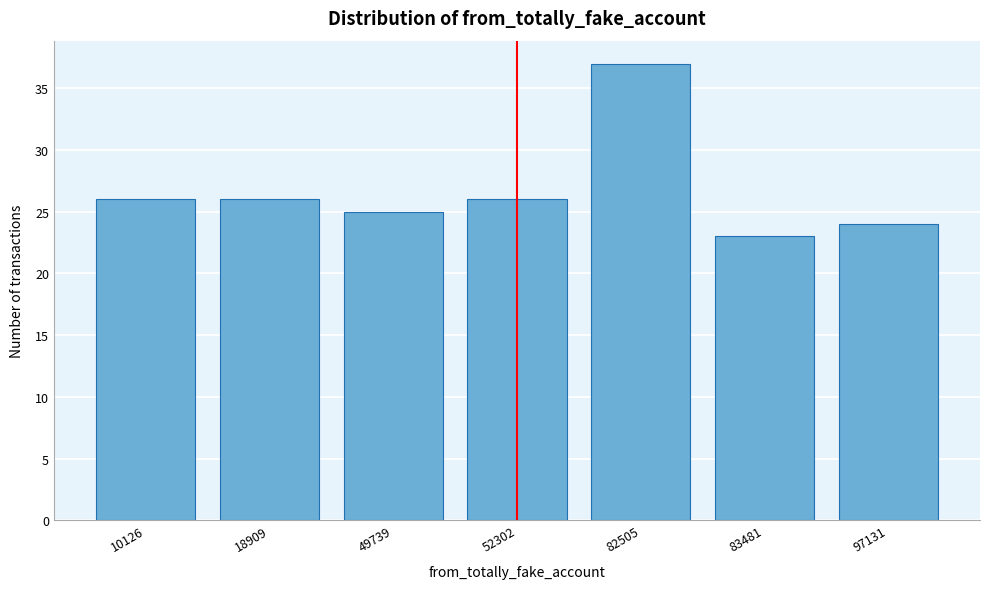

Reading right to left, list all the values displayed in this chart.

24	23	37	26	25	26	26